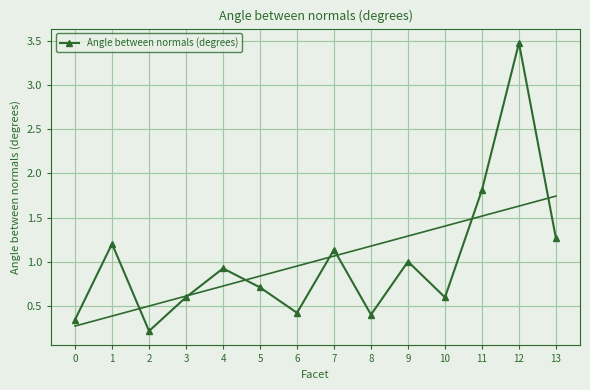

Which category has the highest value across all series?

12